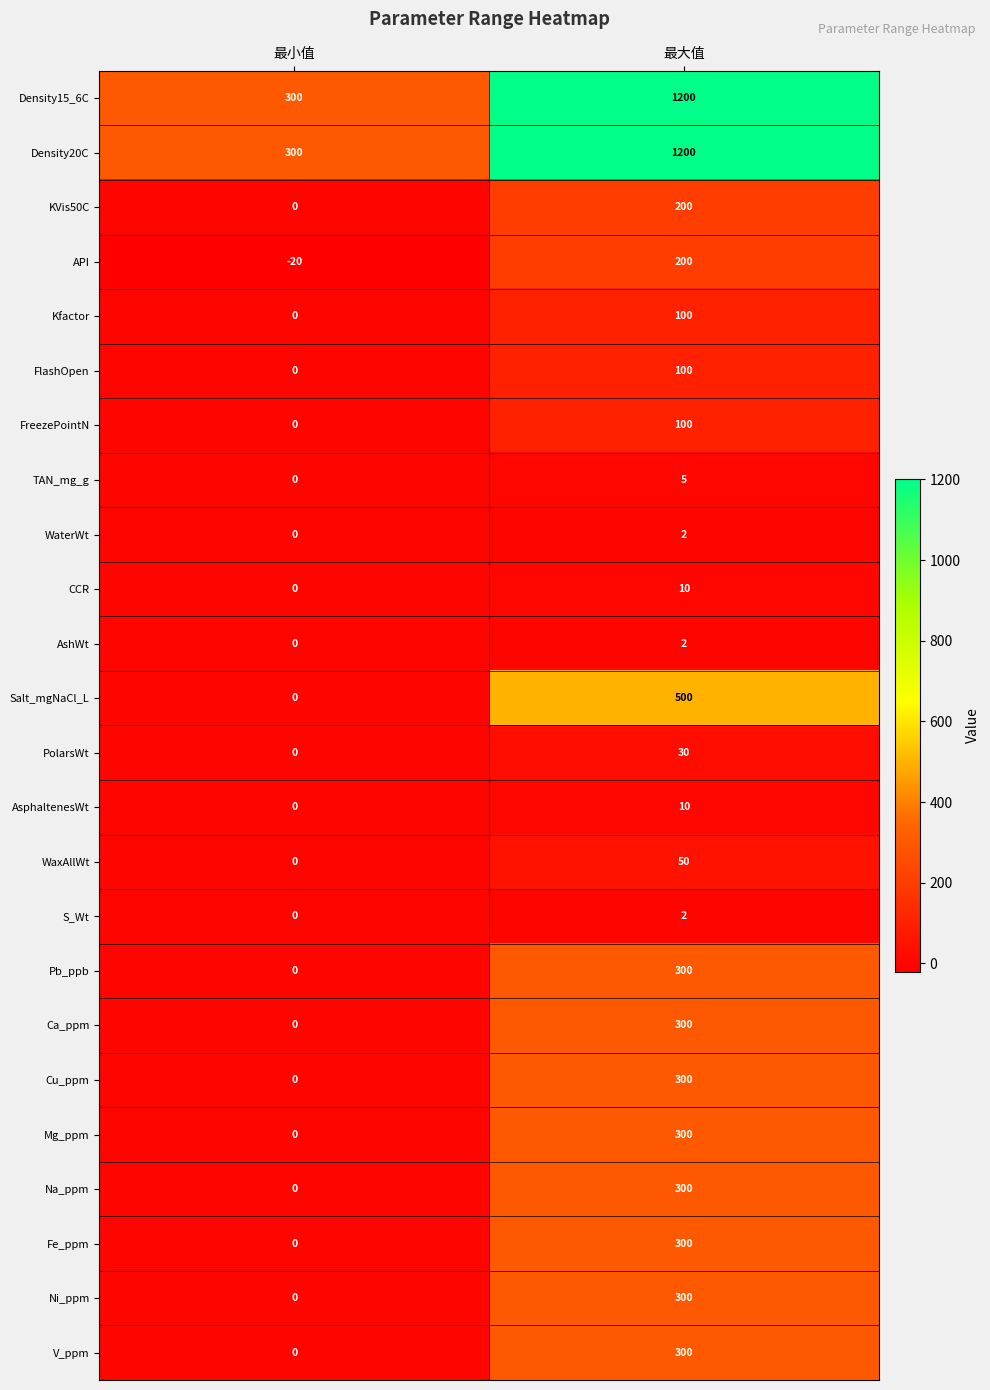

What is the difference between the Ca_ppm values at 最小值 and 最大值?

300